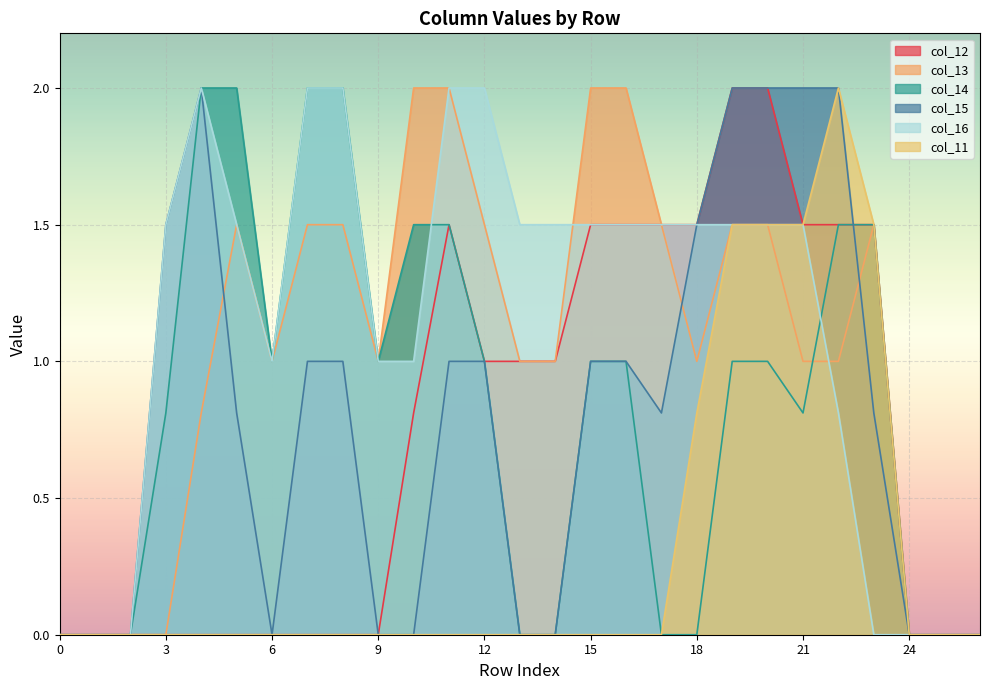

What is the highest value of the col_16 series?

2.0